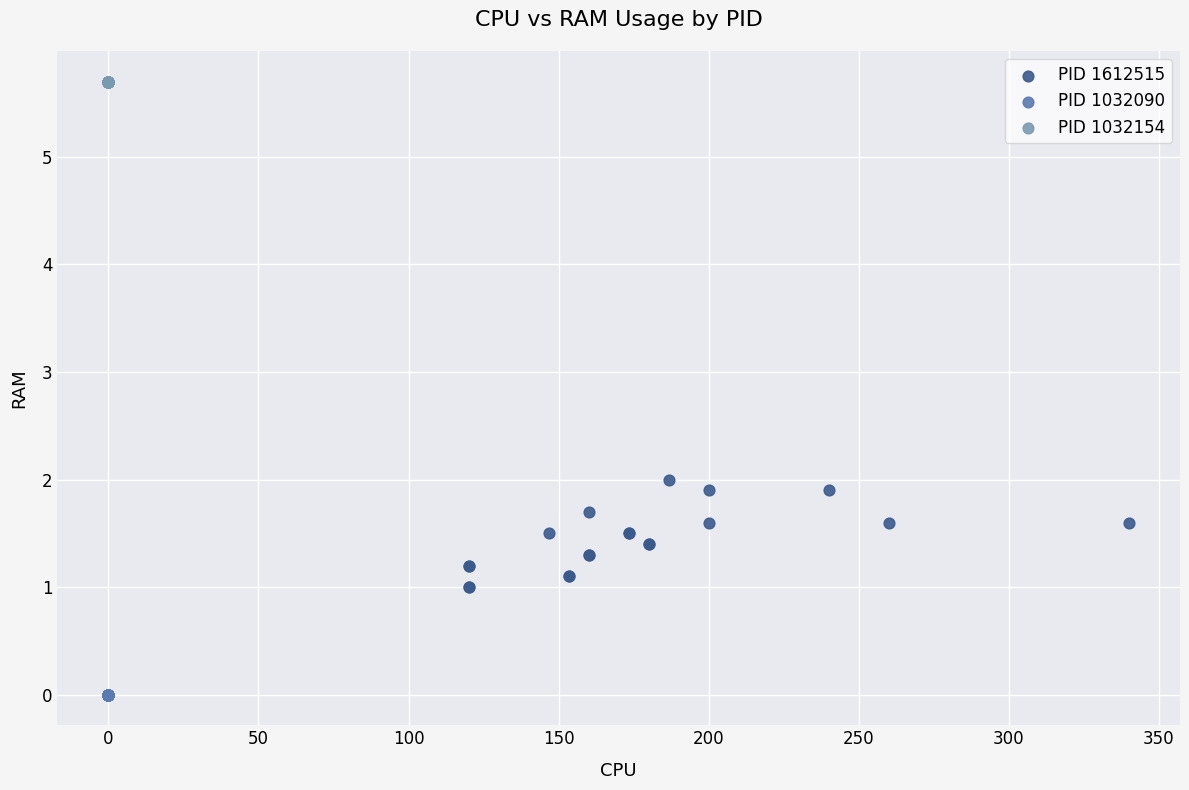

Which series reaches the minimum Y coordinate?

PID 1032090